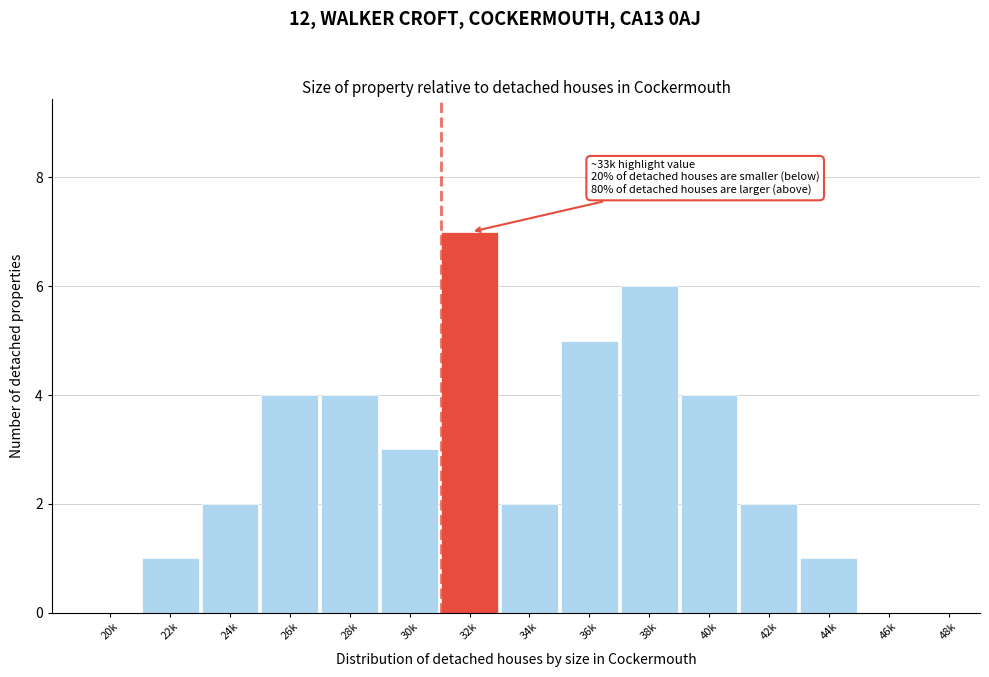

Reading left to right, what are all the values shown in this chart?

20k=0	22k=1	24k=2	26k=4	28k=4	30k=3	32k=7	34k=2	36k=5	38k=6	40k=4	42k=2	44k=1	46k=0	48k=0